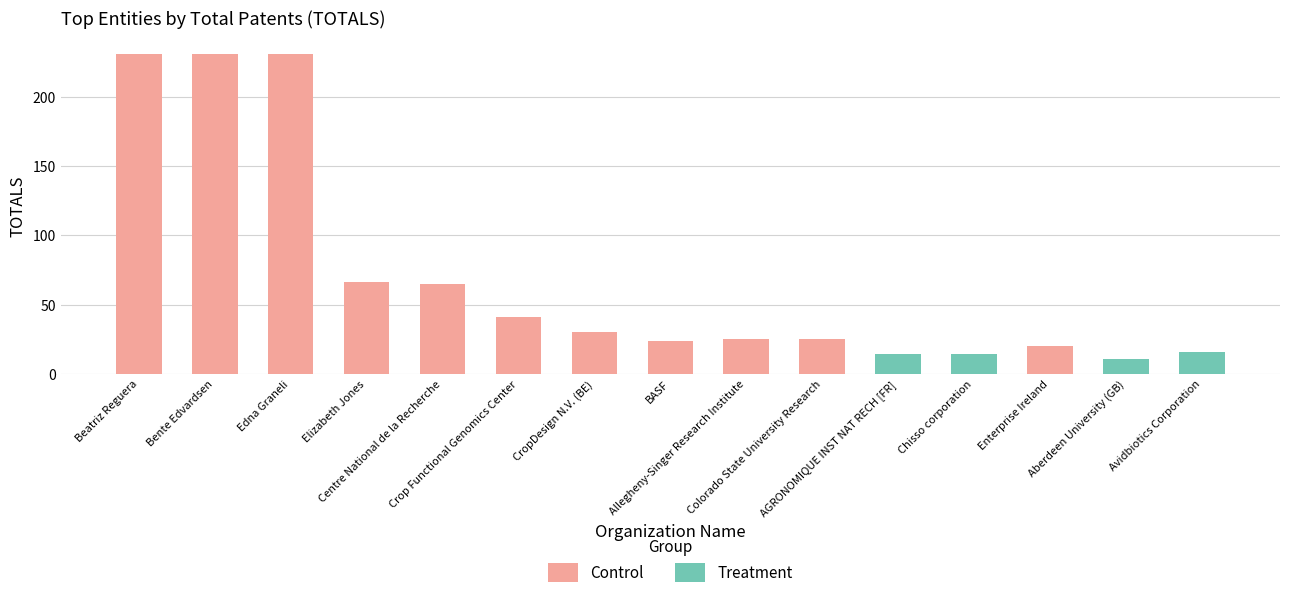

List the labels in order of Control value, smallest first.

AGRONOMIQUE INST NAT RECH [FR], Chisso corporation, Aberdeen University (GB), Avidbiotics Corporation, Enterprise Ireland, BASF, Allegheny-Singer Research Institute, Colorado State University Research, CropDesign N.V. (BE), Crop Functional Genomics Center, Centre National de la Recherche, Elizabeth Jones, Beatriz Reguera, Bente Edvardsen, Edna Graneli